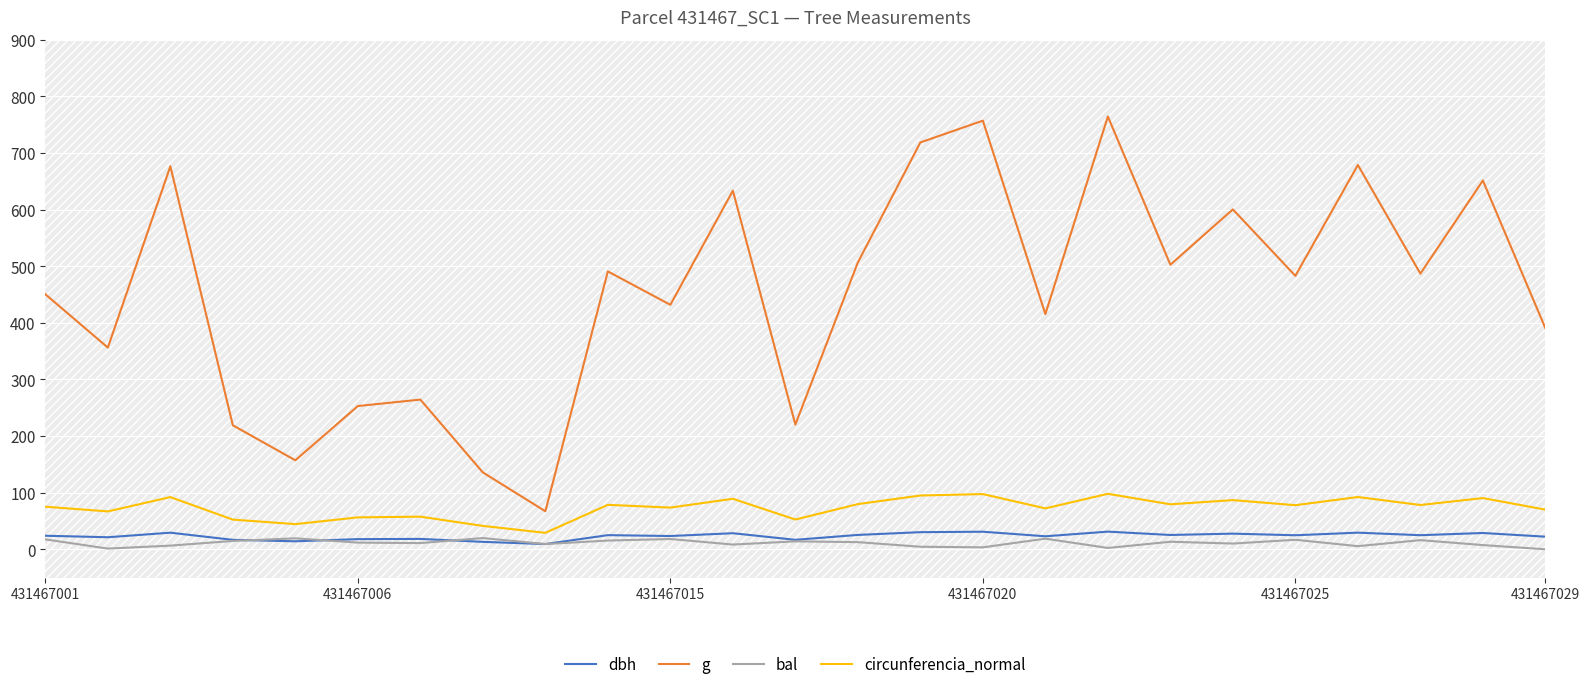

The g series shows 840.7 at 431467025. True or false?

False